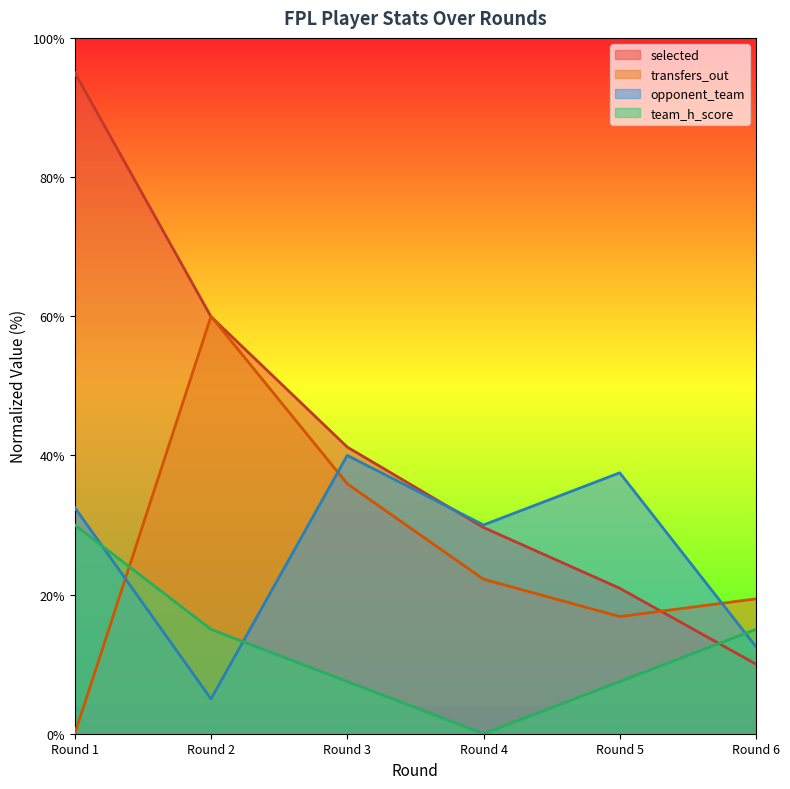

Where do selected and transfers_out first cross each other?

Round 1 and Round 2